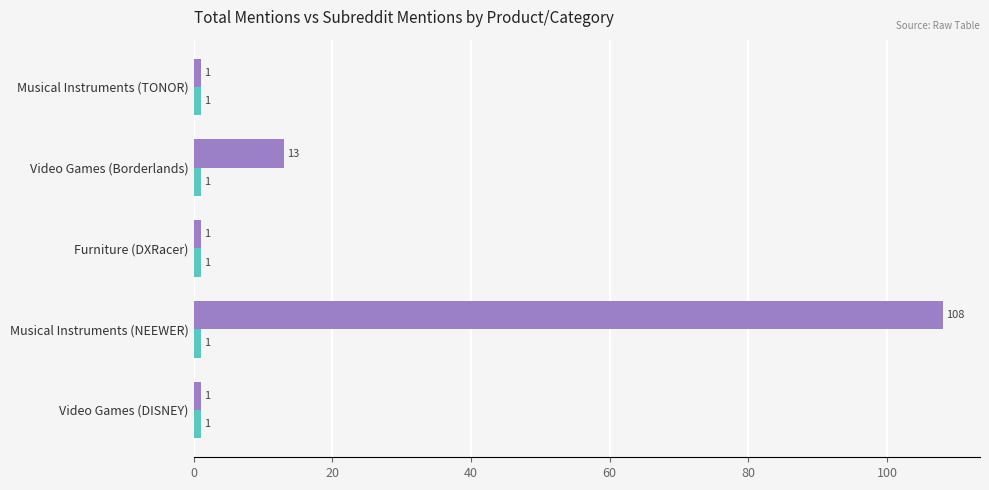

What is the greatest value displayed?

108